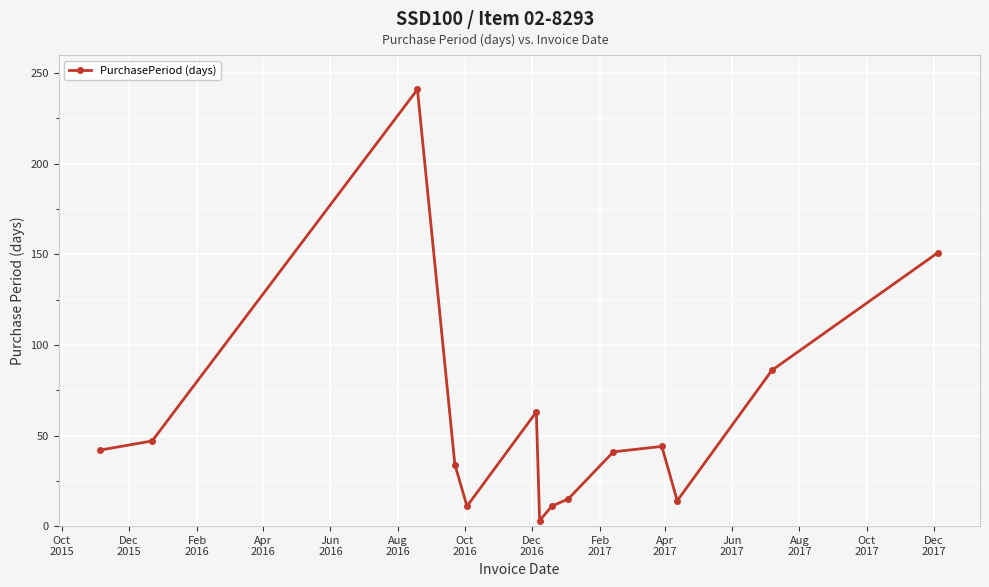

What is the average value?

57